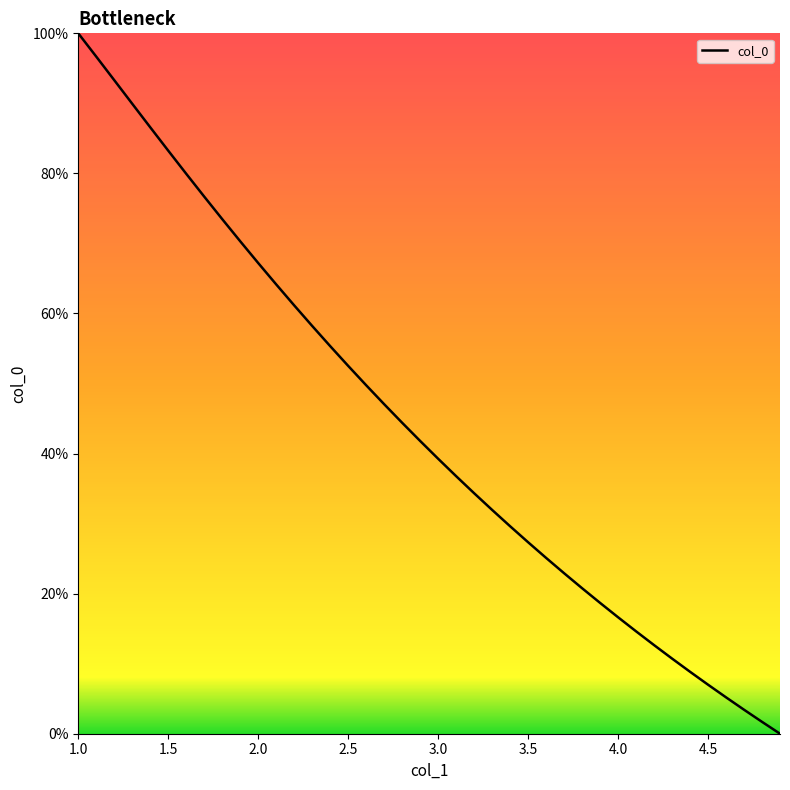

How many distinct data groups are displayed?

1